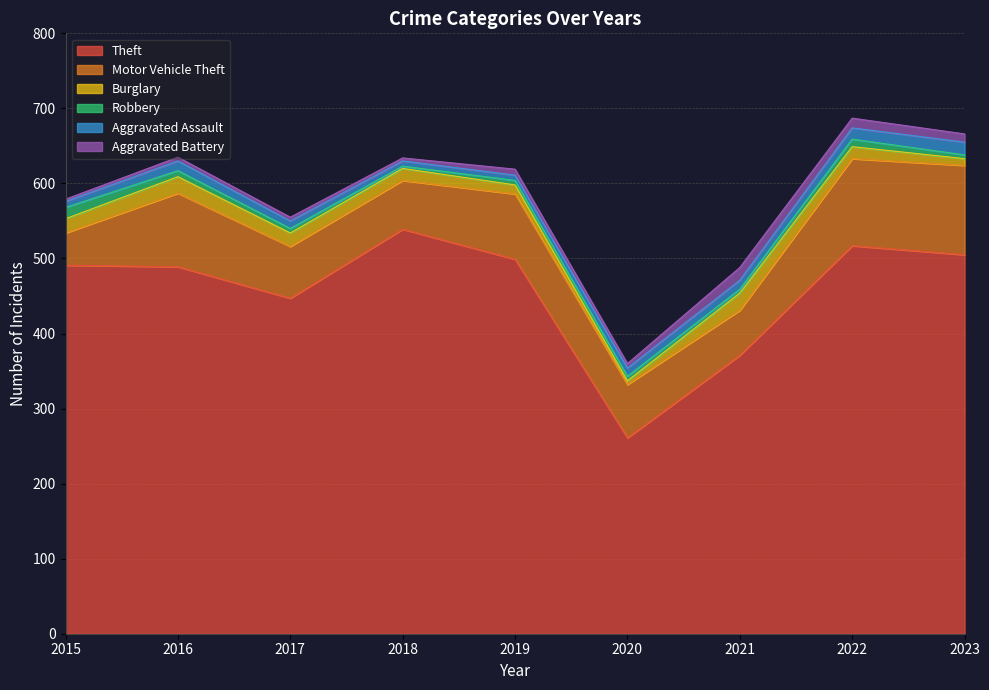

At 2021, list the series in order from largest to smallest.

Theft, Motor Vehicle Theft, Burglary, Aggravated Battery, Aggravated Assault, Robbery